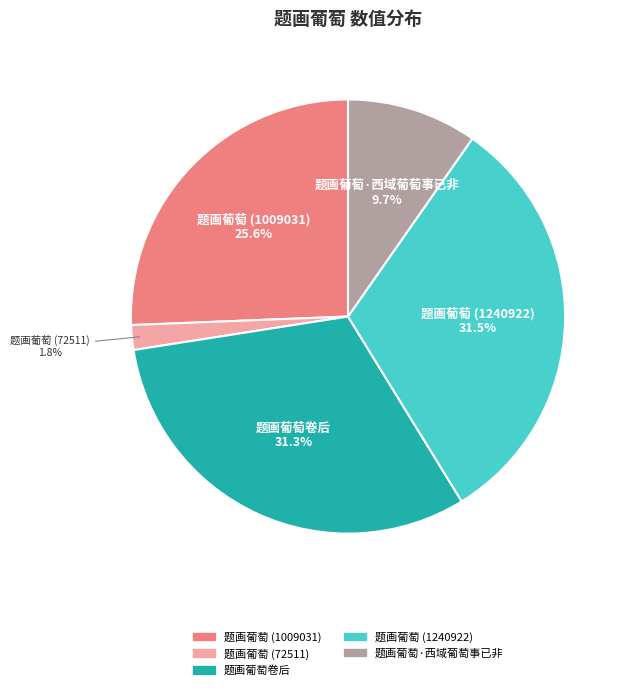

Is it true that 题画葡萄 (1009031) is 26% of the pie?

True